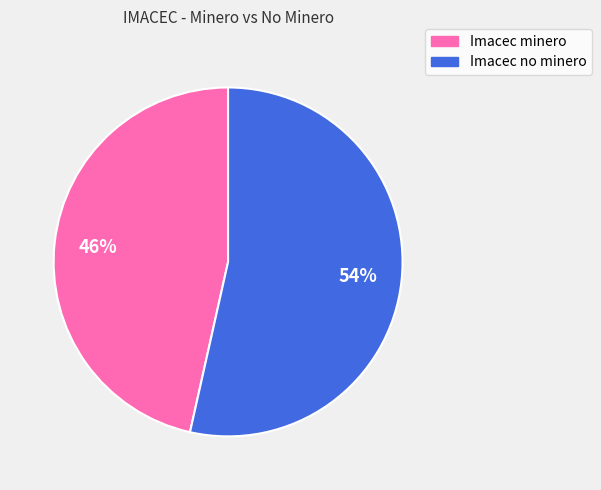

To the nearest percent, what percentage of the pie is Imacec minero?

46%